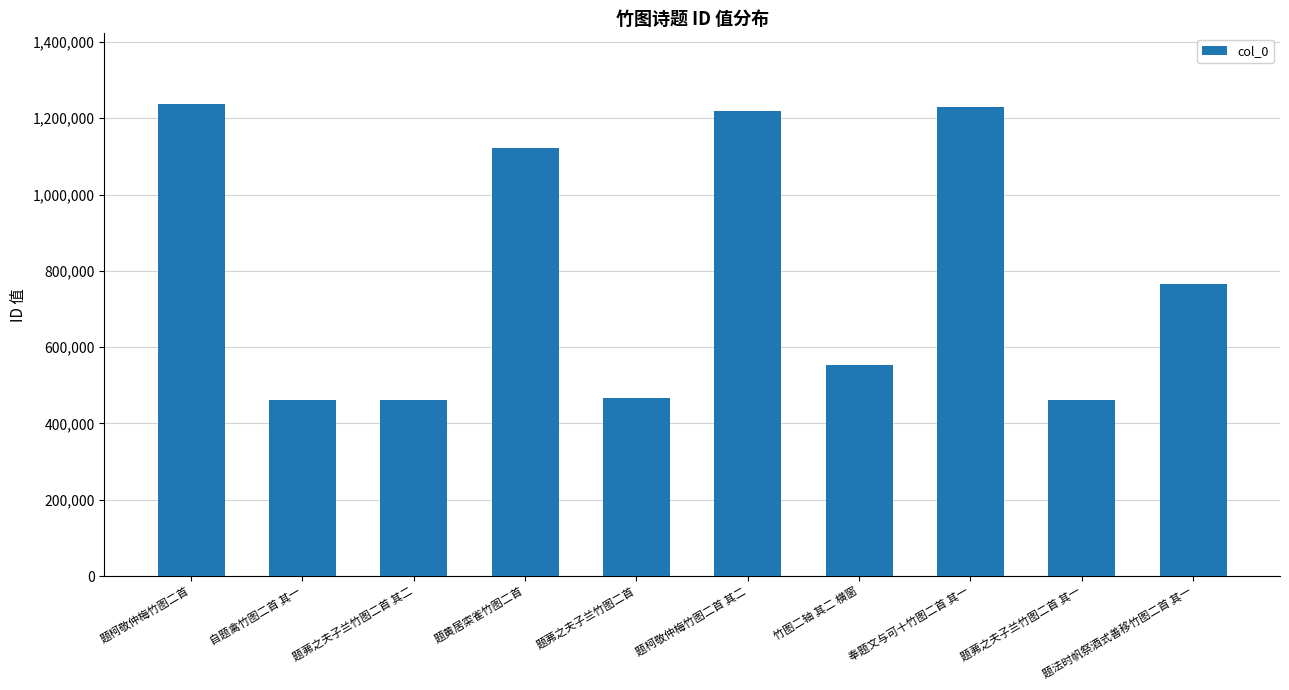

What is the minimum value shown in the chart?

462259